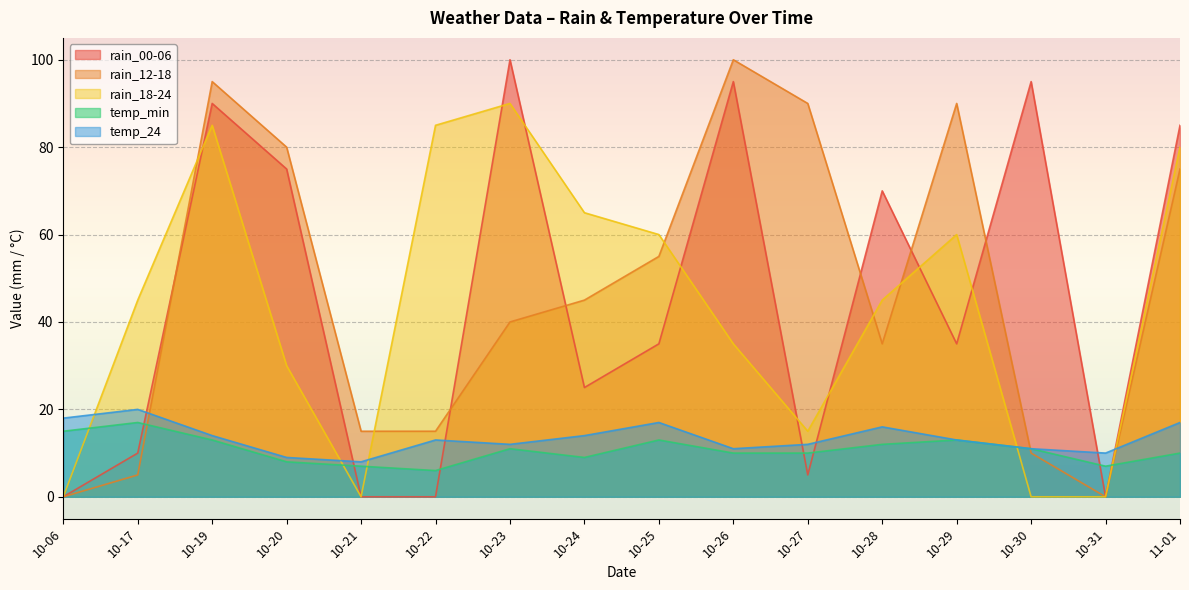

True or false: rain_18-24 has more than 0 points higher than both neighbors.

True